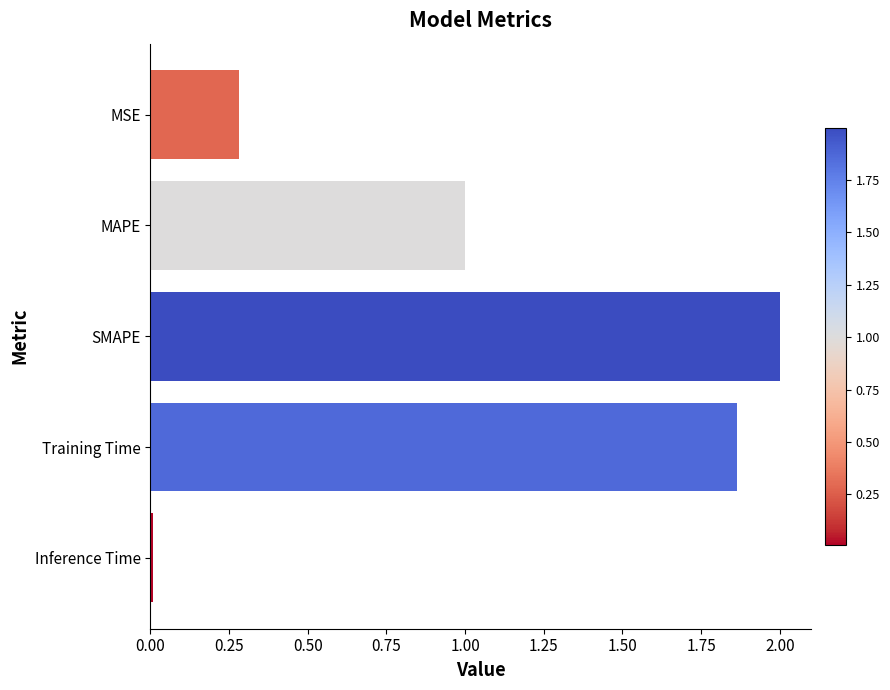

What is the change in value from MSE to MAPE?

+0.7